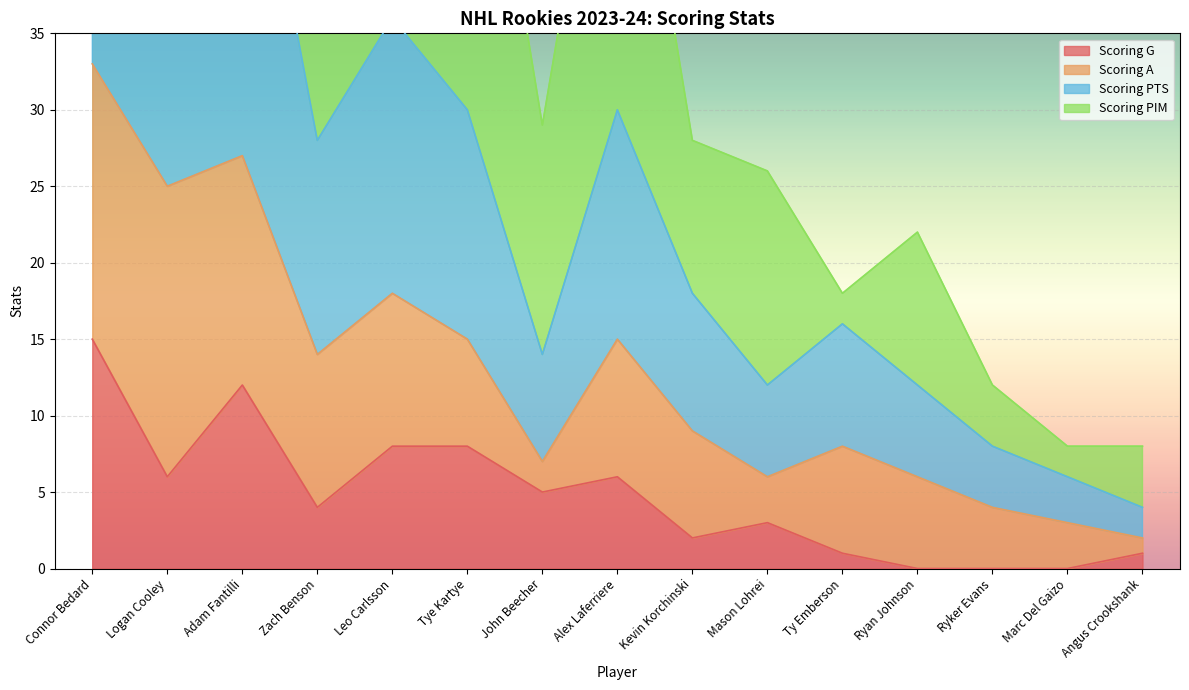

What is the label of the 1st point from the left?

Connor Bedard